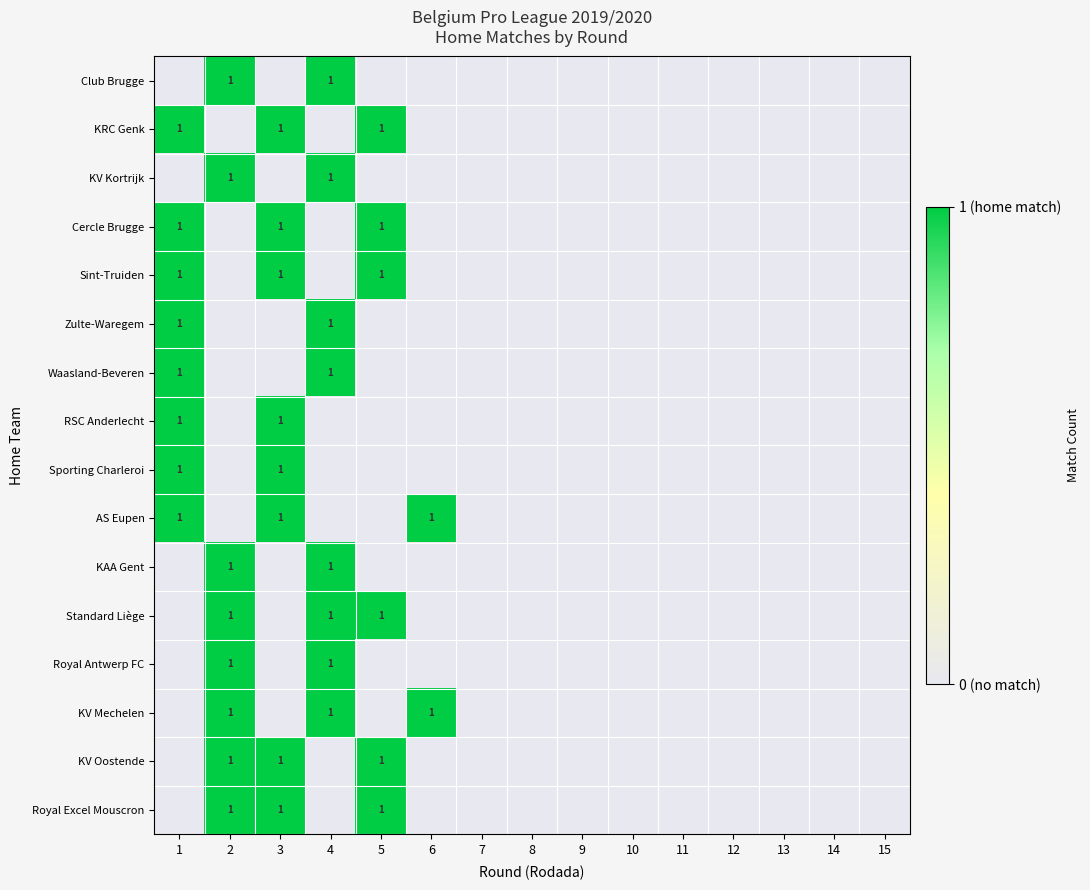

The row_8 series shows 1 at 11. True or false?

False